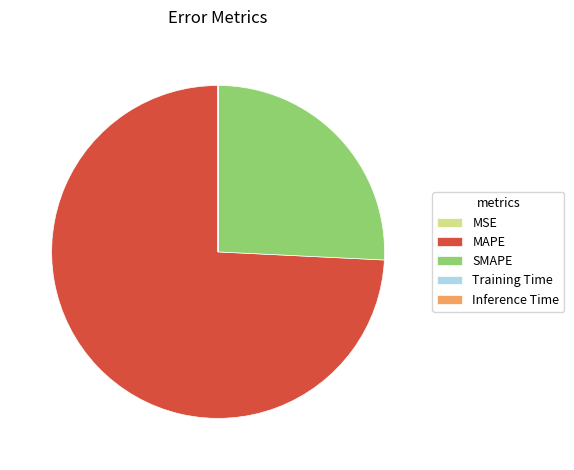

Which category has the biggest portion of the pie?

MAPE